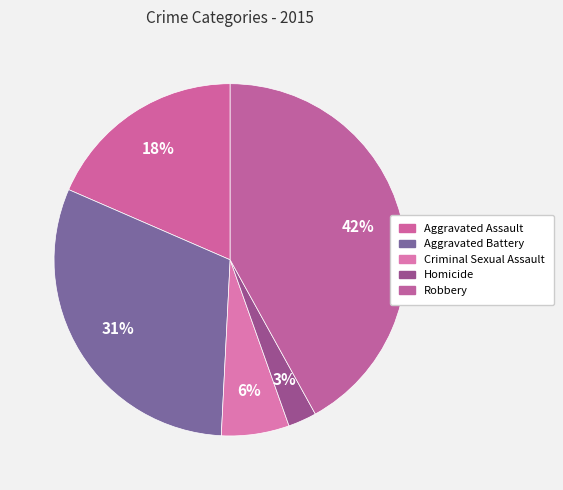

Is there a majority slice in this chart?

No